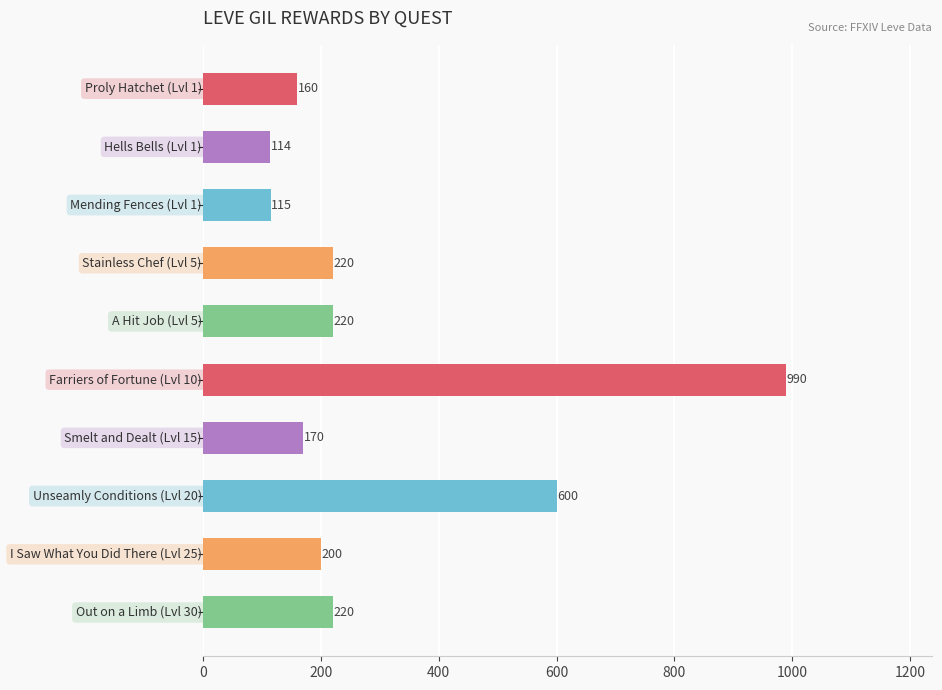

What is the average value?

301